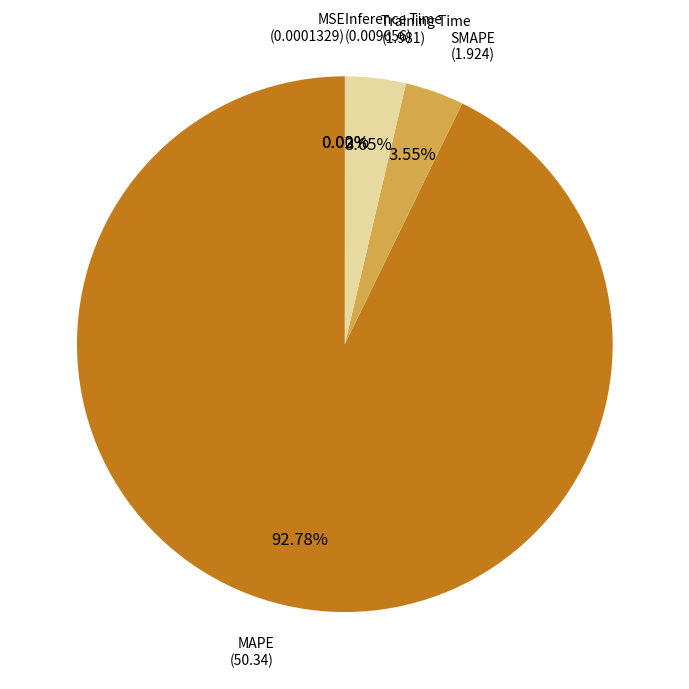

Does any single category account for the majority?

Yes